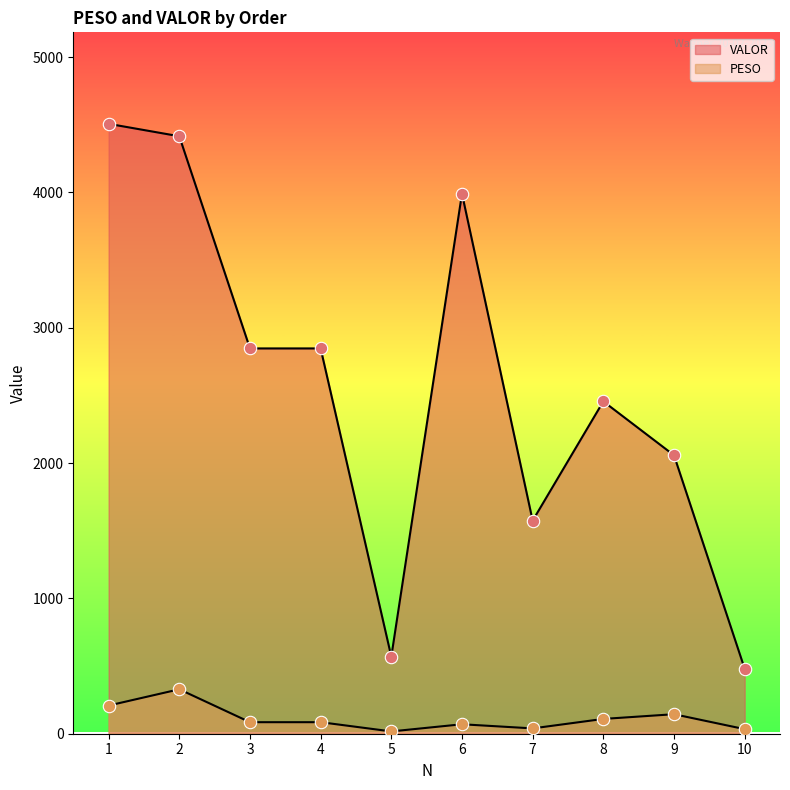

At which category is the sum across all series the highest?

2